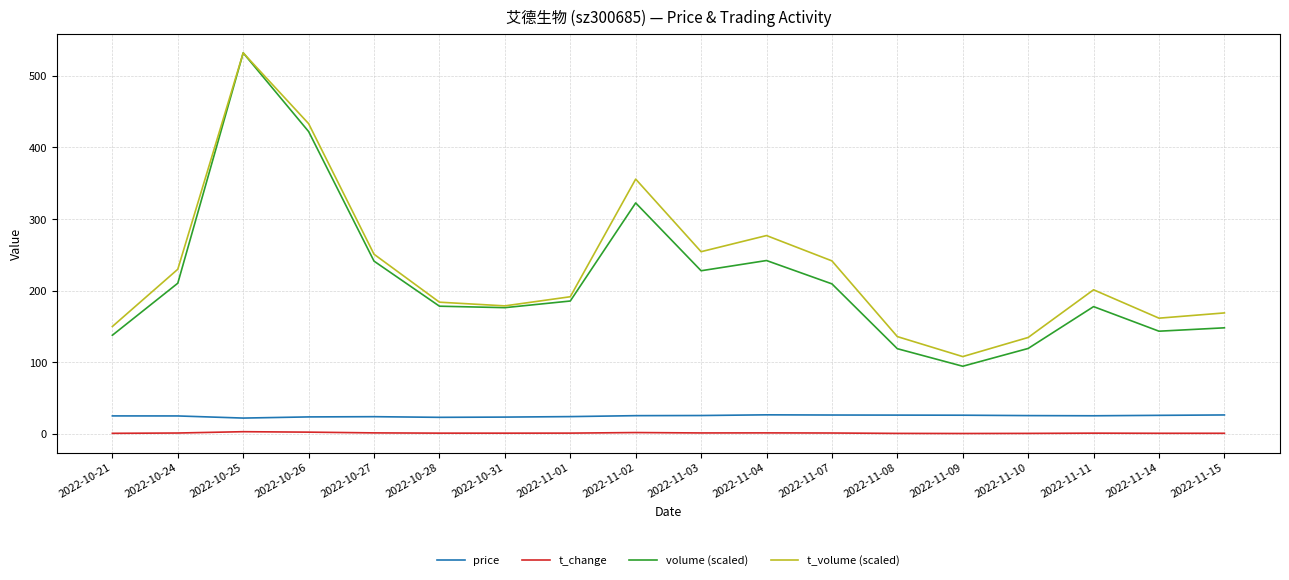

At which label is volume (scaled) closest to 313?

2022-11-02